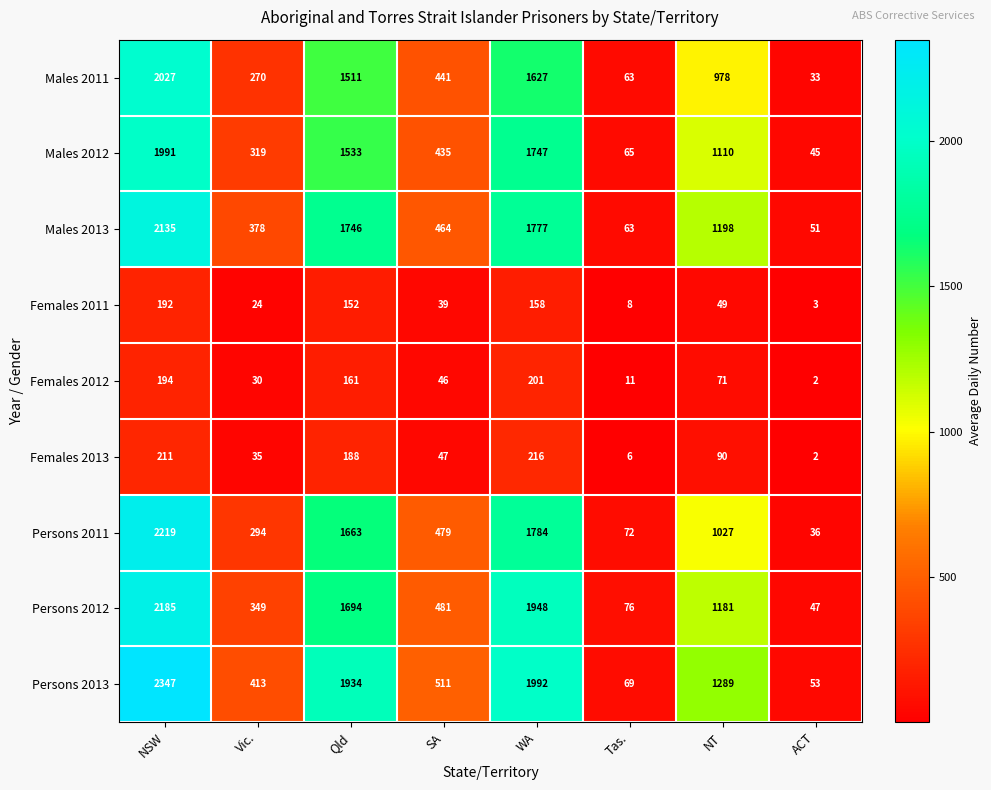

What is the maximum value shown in the chart?

2347